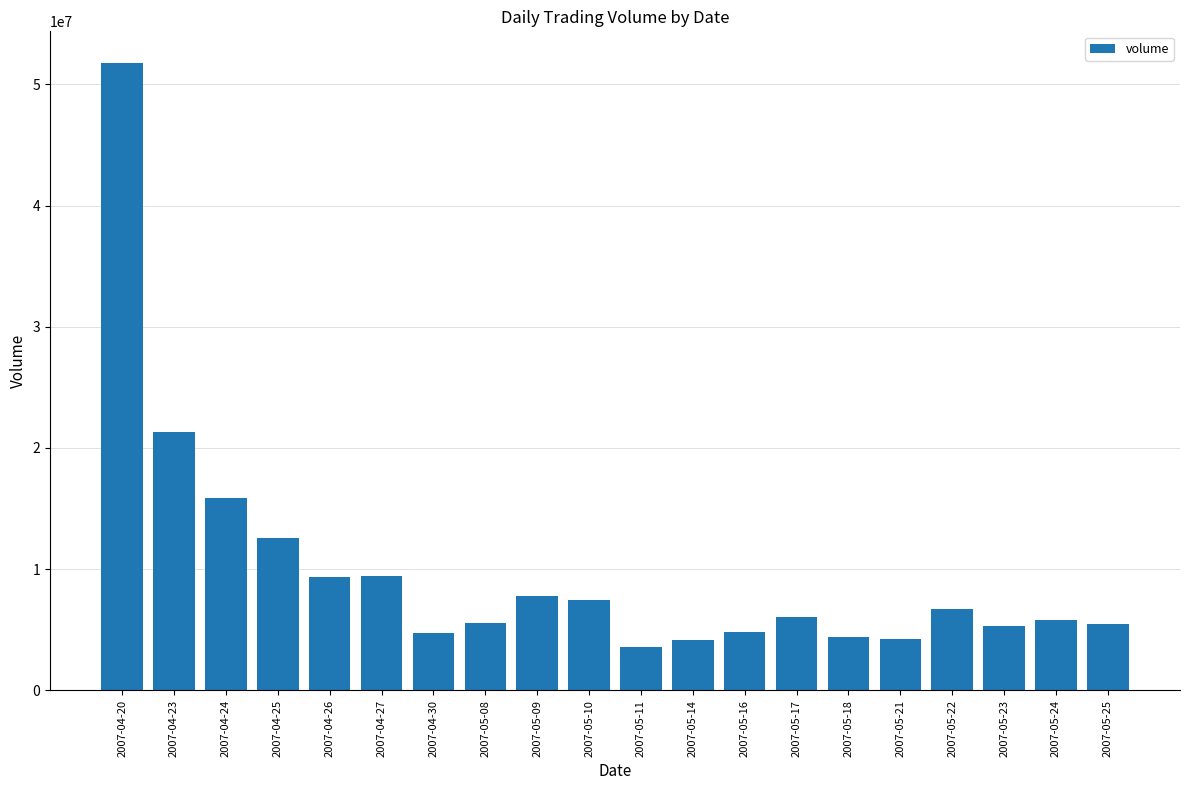

The value at 2007-05-08 is 2703590. True or false?

False